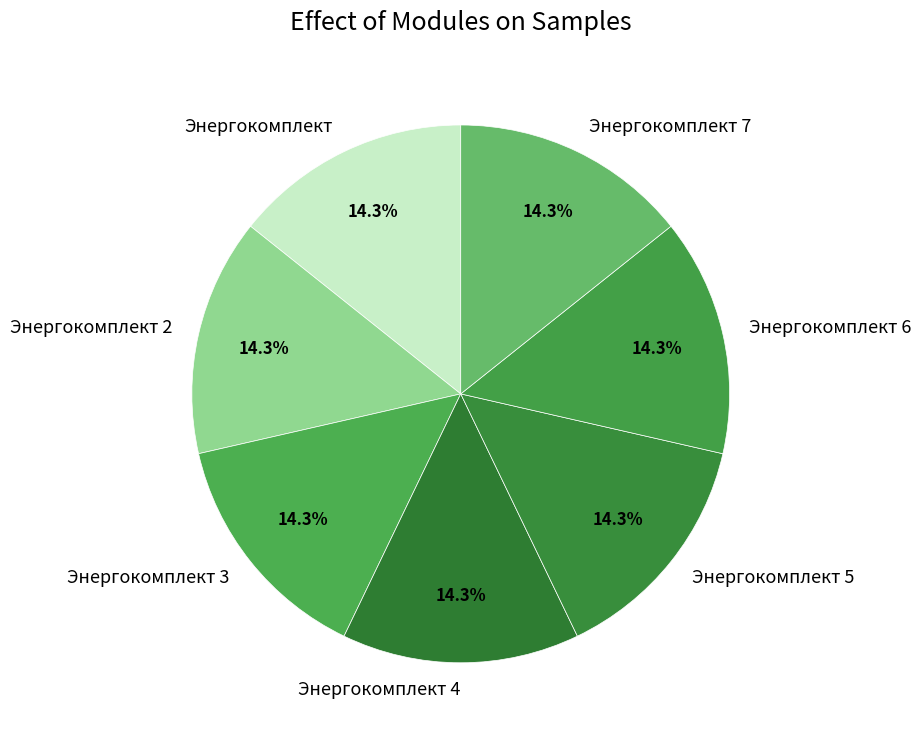

The Энергокомплект 6 slice represents 28% of the pie. True or false?

False